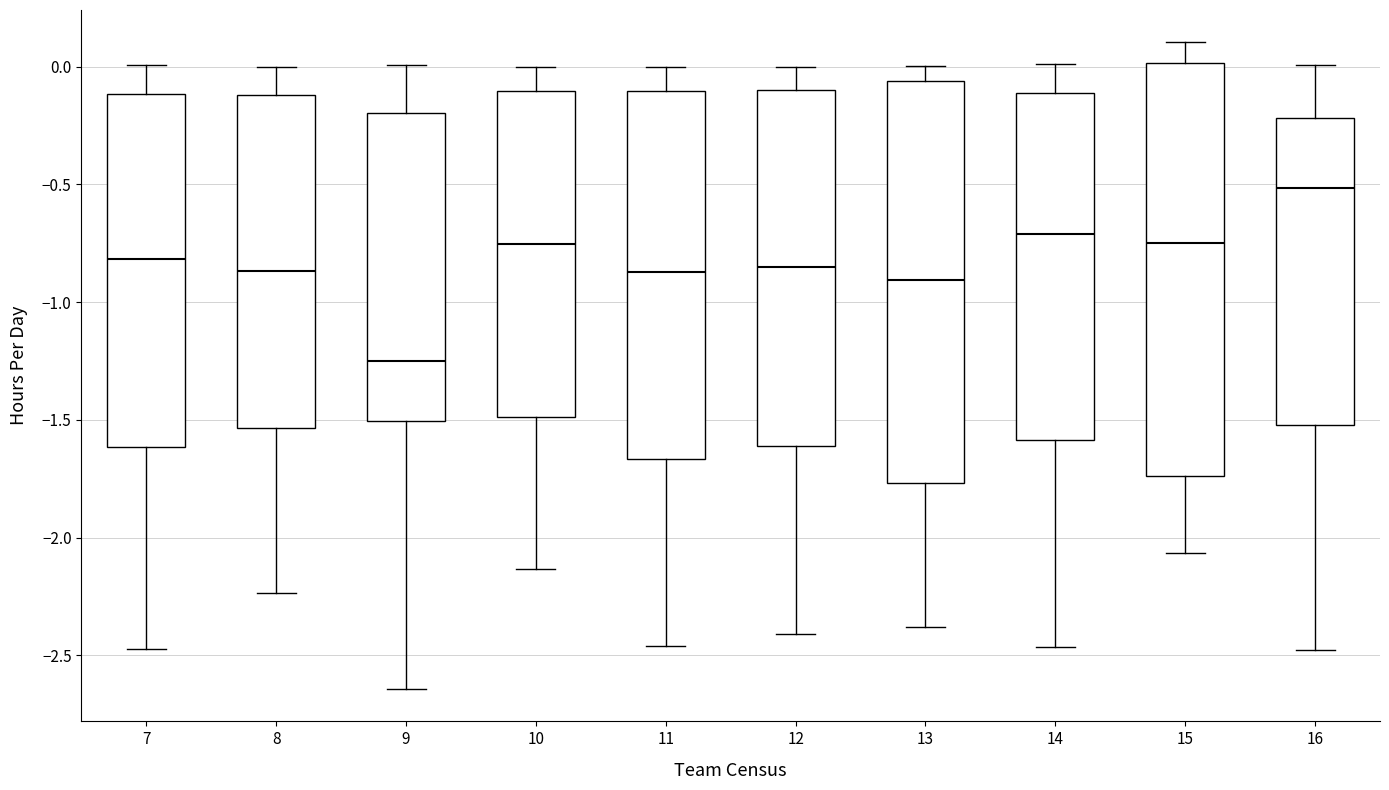

Which box has the lowest median line?

9